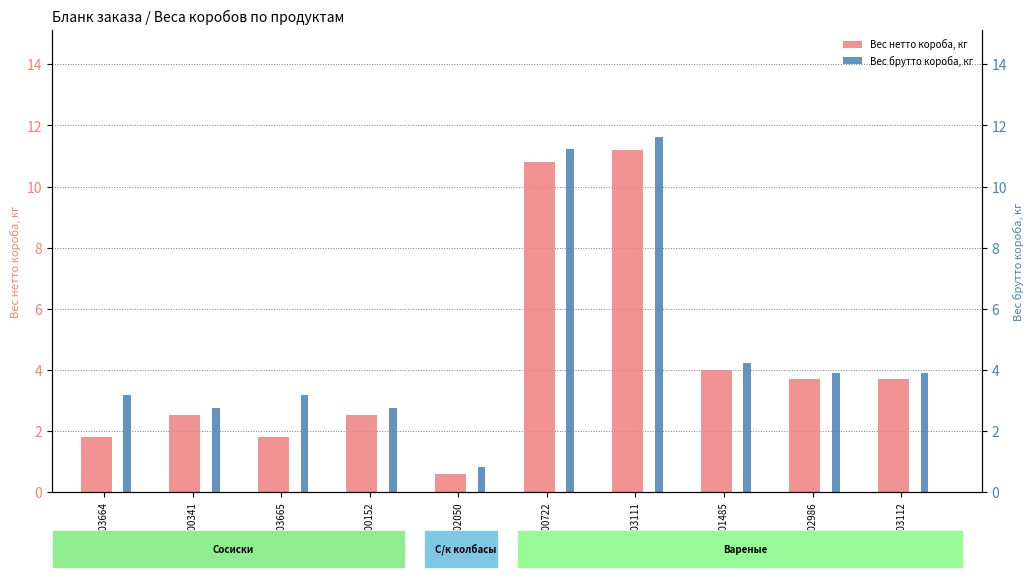

List the labels in order of Вес брутто короба, кг value, largest first.

SU003111, SU000722, SU001485, SU002986, SU003112, SU003664, SU003665, SU000341, SU000152, SU002050